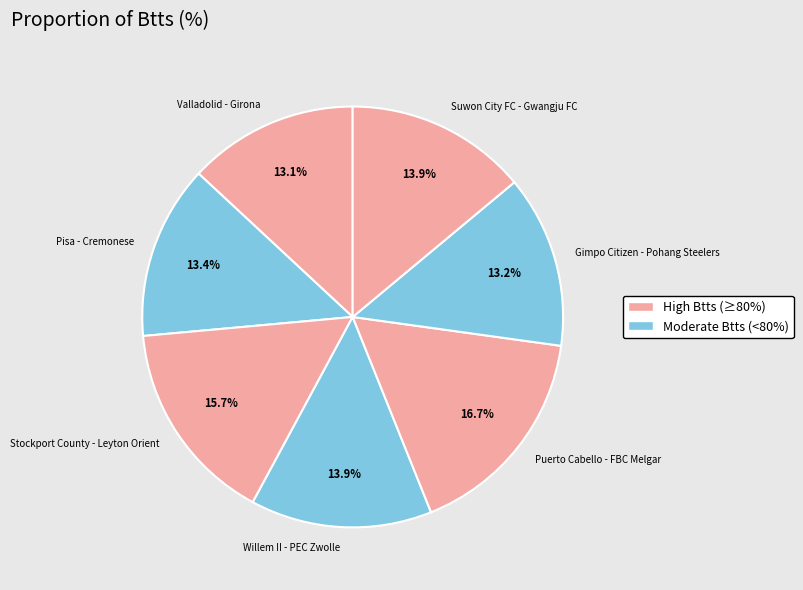

How many segments does this pie chart have?

7